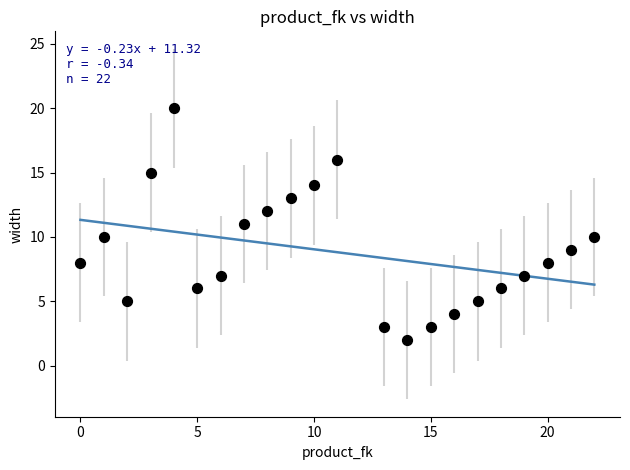

What is the range of Y values (max minus min)?

18